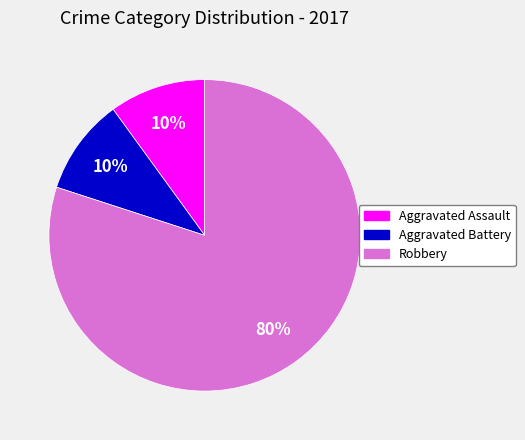

Is there a majority slice in this chart?

Yes